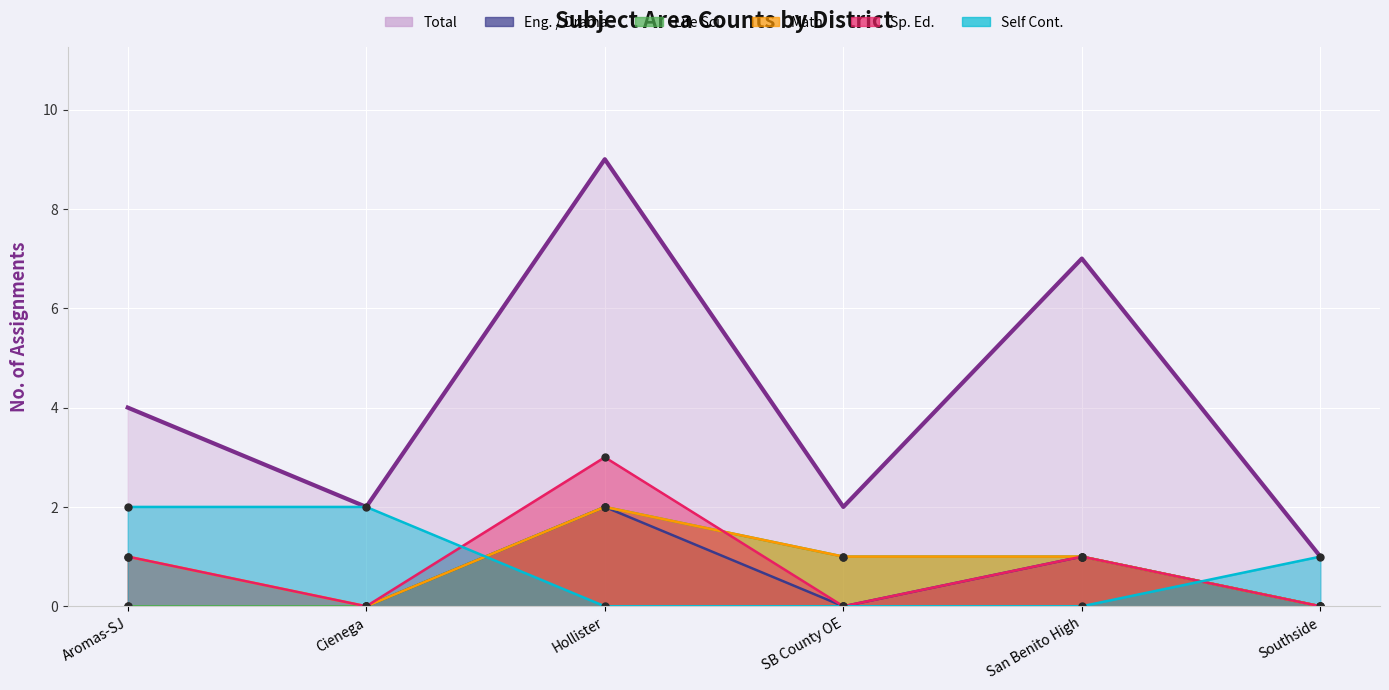

The value of Total at Cienega is 2. True or false?

True